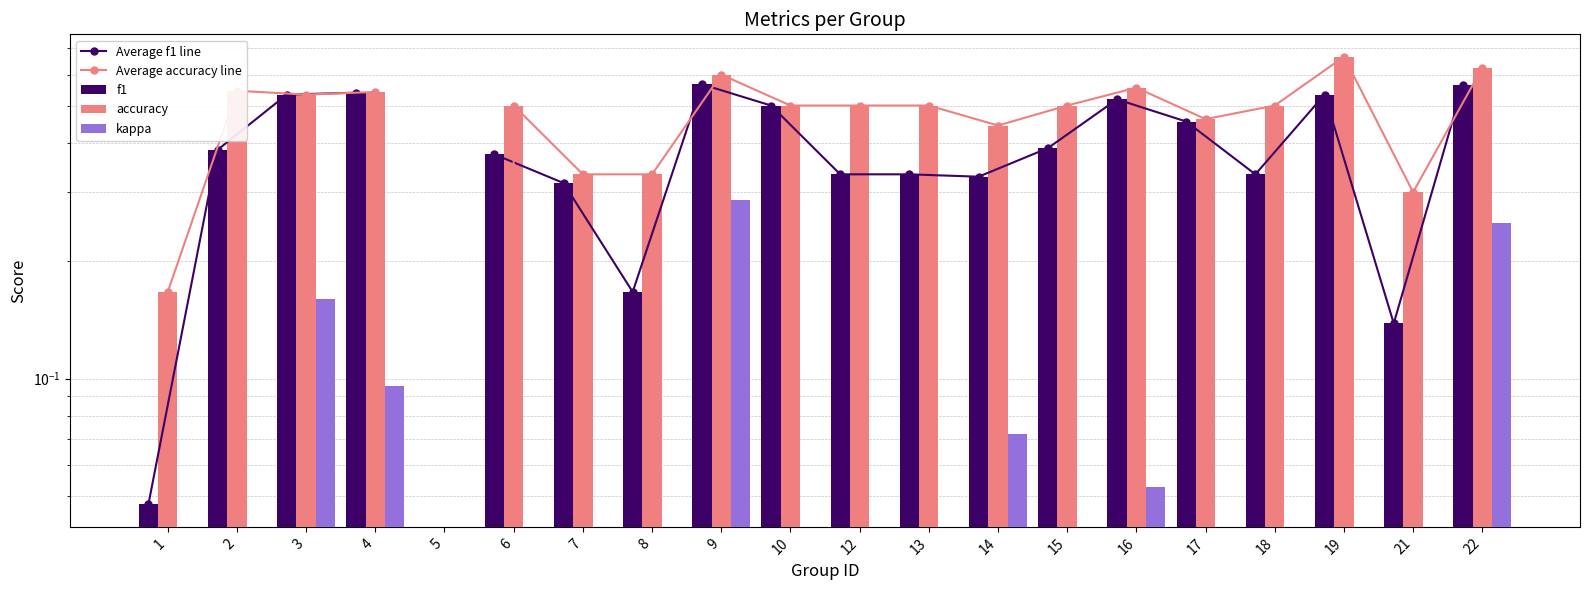

Reading left to right, what are all the values shown in this chart?

Average f1 line: 0.0	0.4	0.5	0.5	0.0	0.4	0.3	0.2	0.6	0.5	0.3	0.3	0.3	0.4	0.5	0.5	0.3	0.5	0.1	0.6
Average accuracy line: 0.2	0.5	0.5	0.5	0.0	0.5	0.3	0.3	0.6	0.5	0.5	0.5	0.4	0.5	0.6	0.5	0.5	0.7	0.3	0.6
f1: 0.0	0.4	0.5	0.5	0.0	0.4	0.3	0.2	0.6	0.5	0.3	0.3	0.3	0.4	0.5	0.5	0.3	0.5	0.1	0.6
accuracy: 0.2	0.5	0.5	0.5	0.0	0.5	0.3	0.3	0.6	0.5	0.5	0.5	0.4	0.5	0.6	0.5	0.5	0.7	0.3	0.6
kappa: 0.0	0.0	0.2	0.1	0.0	-0.1	-0.3	0.0	0.3	0.0	0.0	0.0	0.1	-0.2	0.1	-0.1	0.0	0.0	0.0	0.2